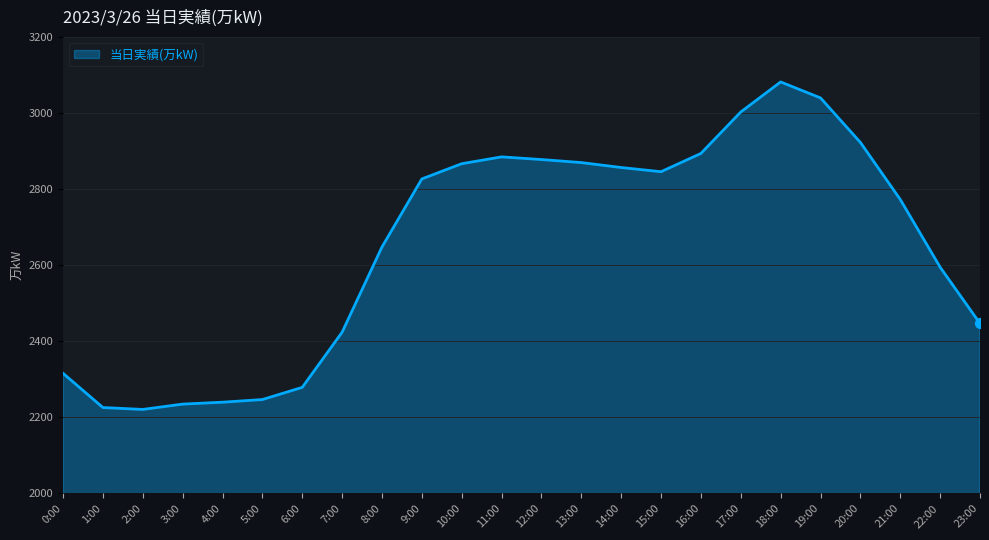

Approximately how many times larger is the value at 22:00 compared to 19:00?

0.9